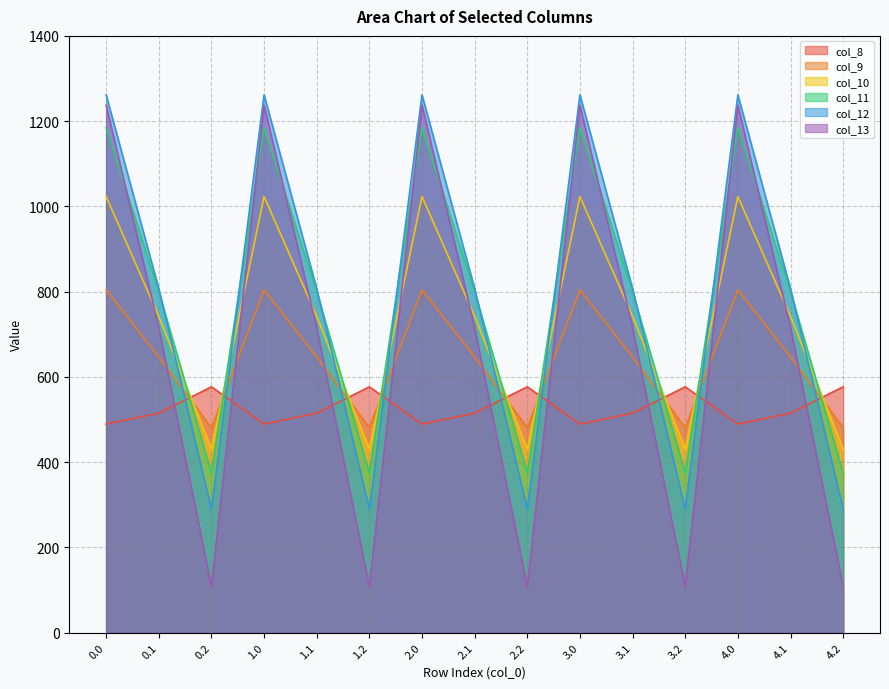

Between 0.0 and 4.1, which series saw the biggest shift?

col_13